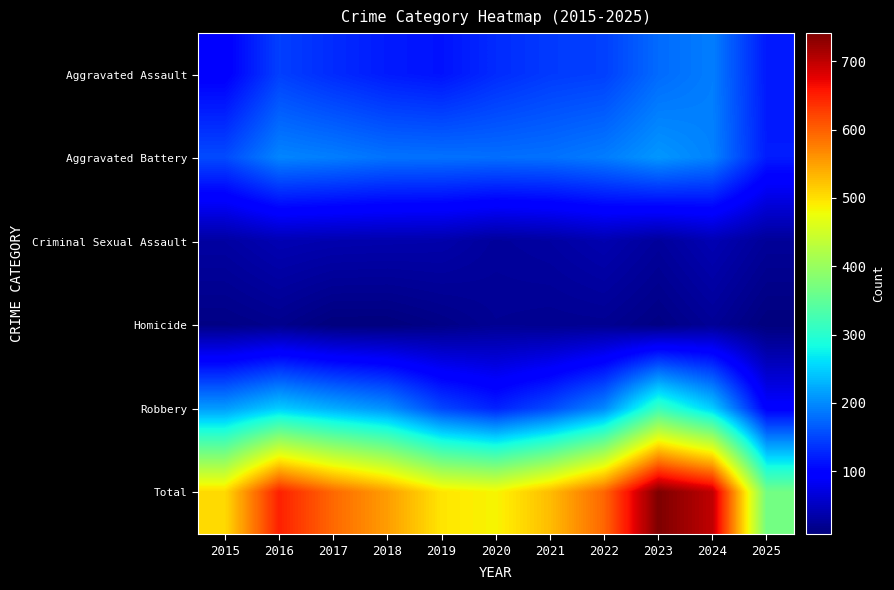

What is the difference between the highest and lowest values at 2015?

492